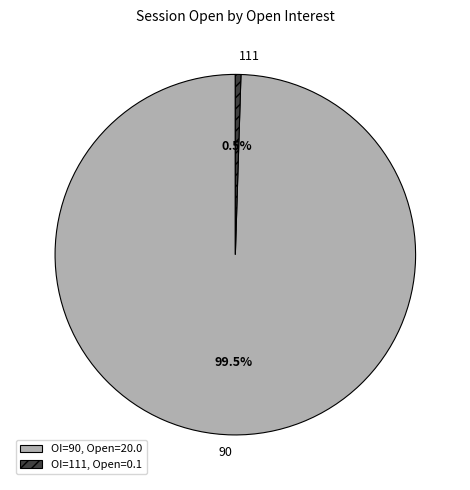

How many segments does this pie chart have?

2